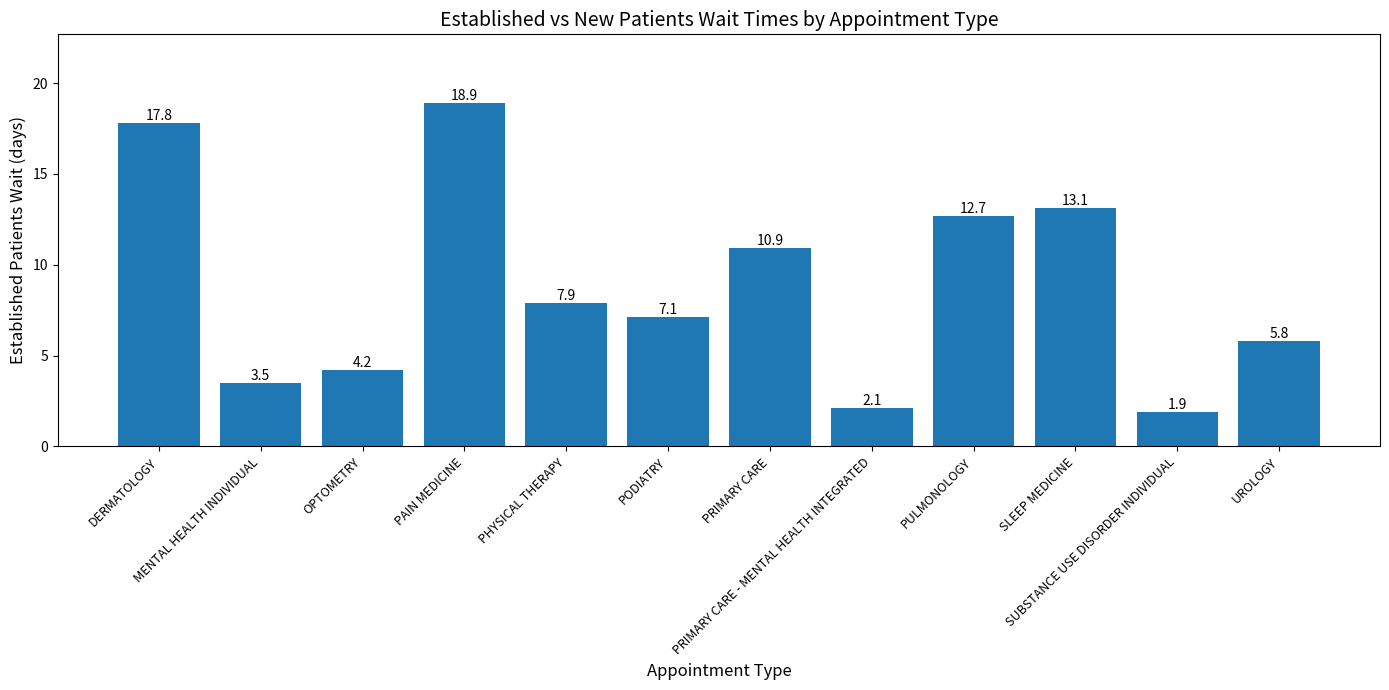

What is the minimum value shown in the chart?

1.9